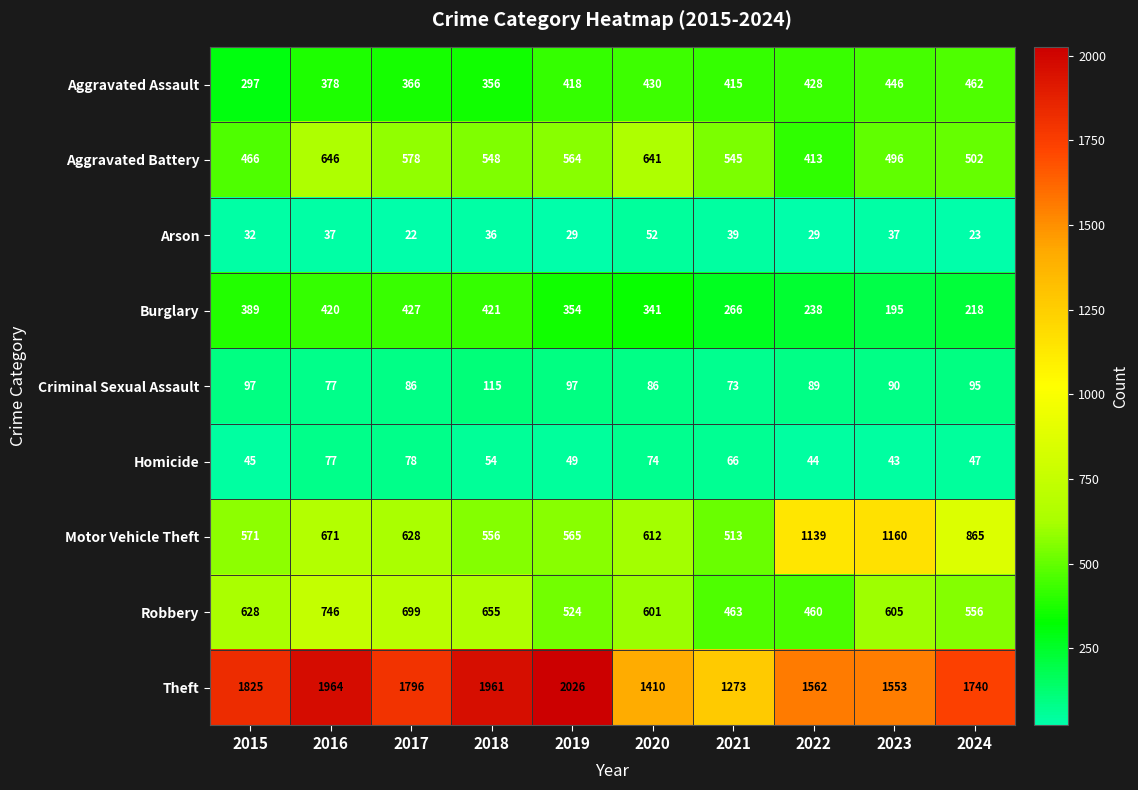

What is the difference between the maximum and minimum values in the Theft series?

753